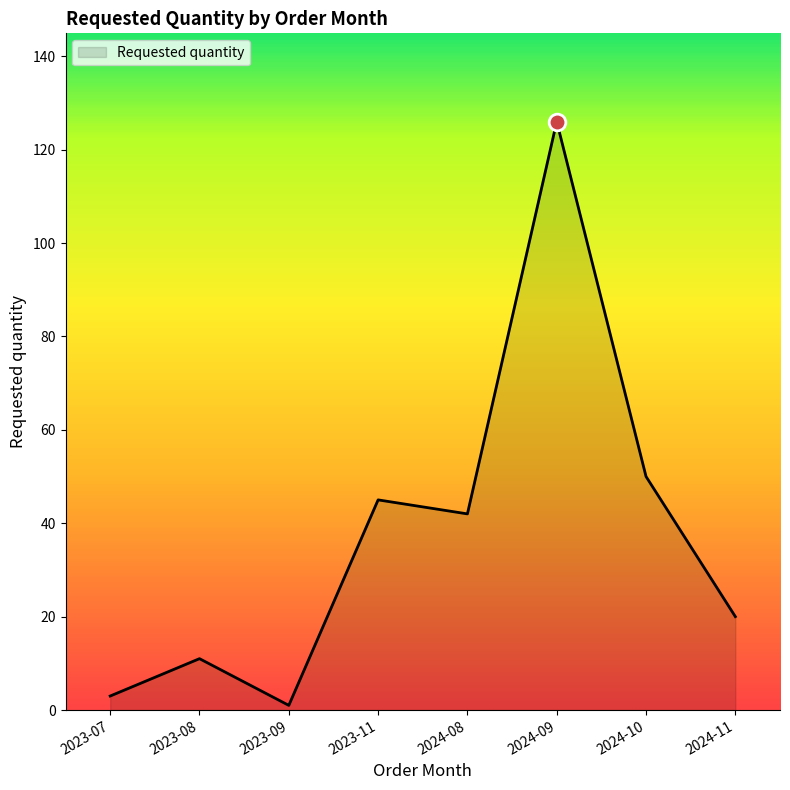

What is the greatest value displayed?

126